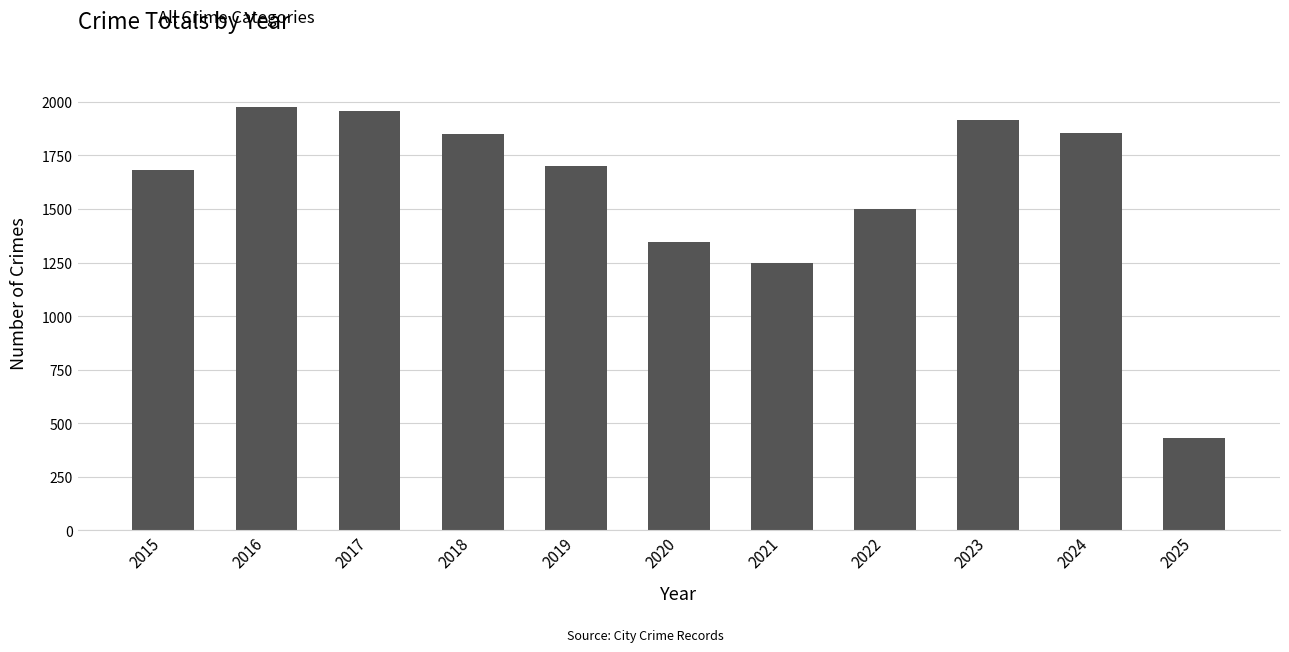

Approximately how many times larger is the value at 2021 compared to 2015?

0.7